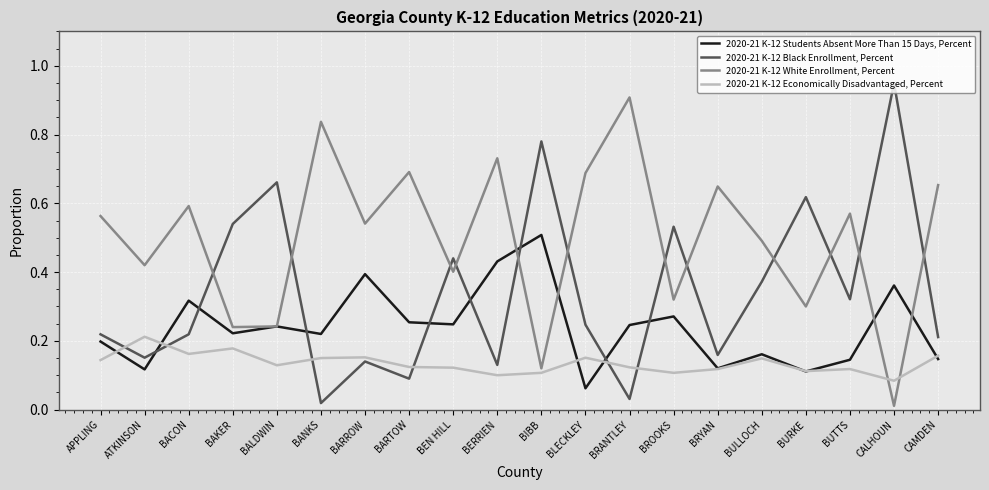

Which series has the largest range (max minus min)?

2020-21 K-12 Black Enrollment, Percent